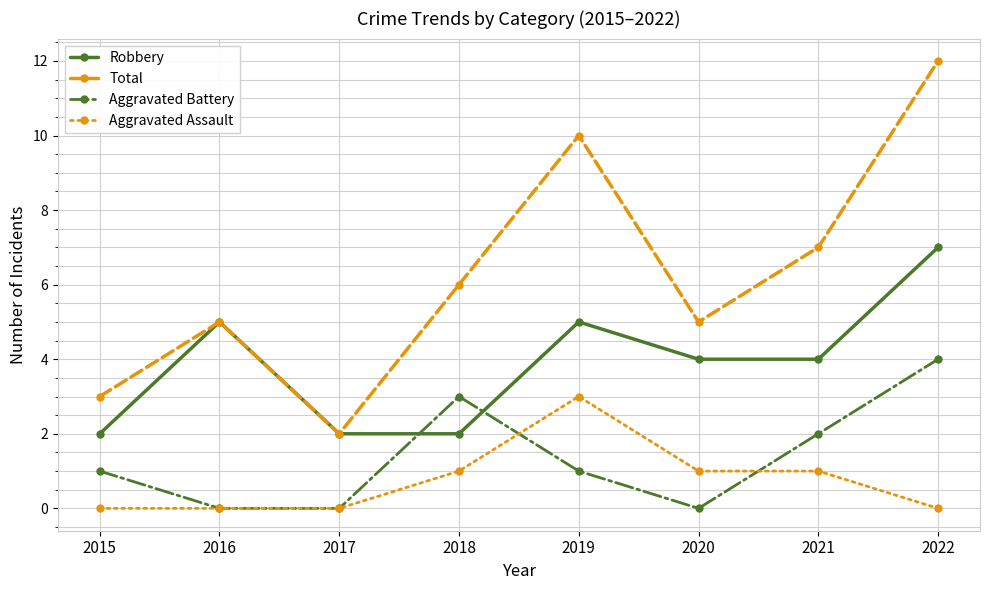

The value of Aggravated Assault at 2021 is 0. True or false?

False